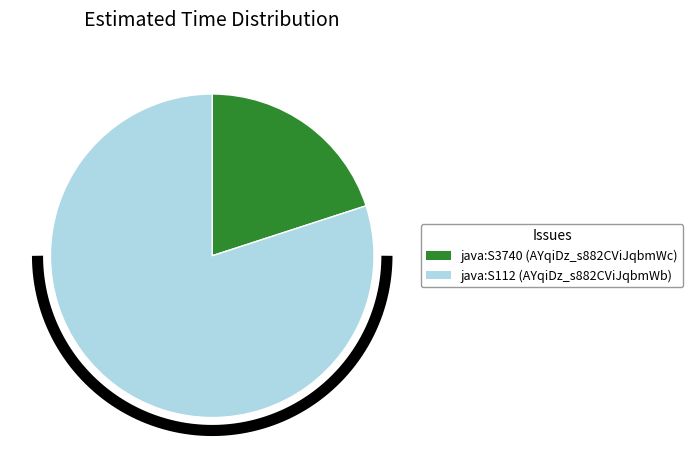

Rank the categories by value from lowest to highest.

java:S3740 (AYqiDz_s882CViJqbmWc), java:S112 (AYqiDz_s882CViJqbmWb)